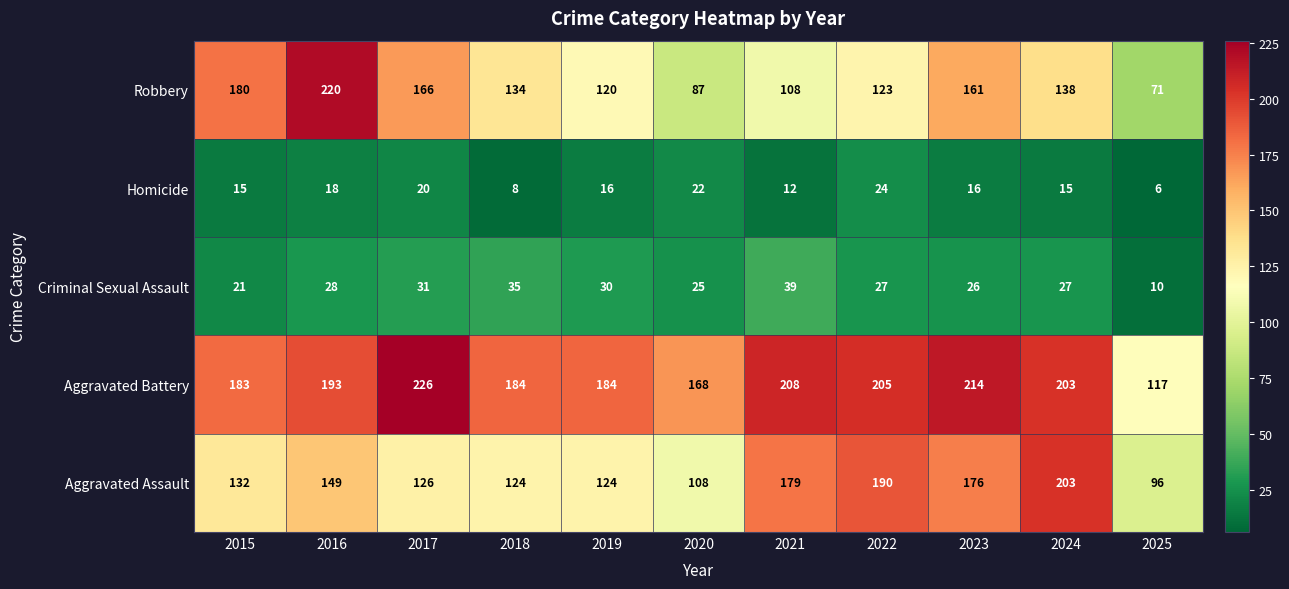

At which label does Homicide first exceed 16?

2016